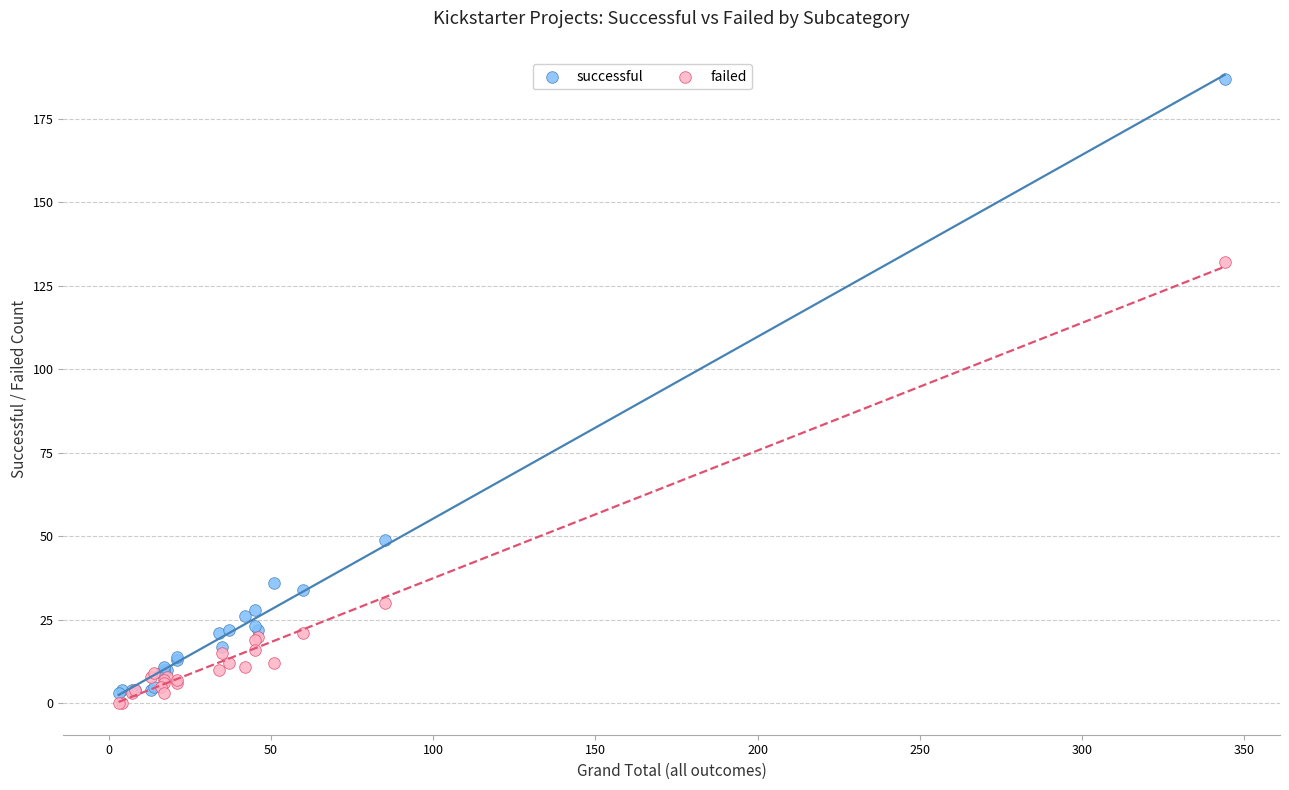

What are all the series names shown in the legend?

successful, failed